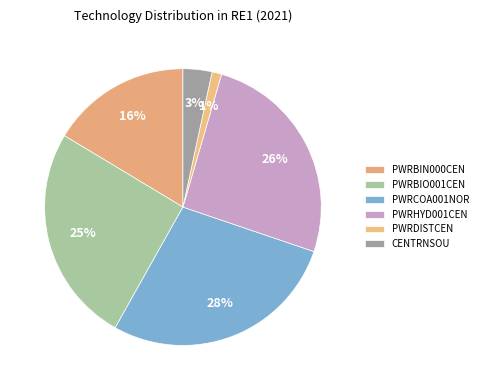

What is the ratio of the value at PWRBIO001CEN to the value at CENTRNSOU?

7.5